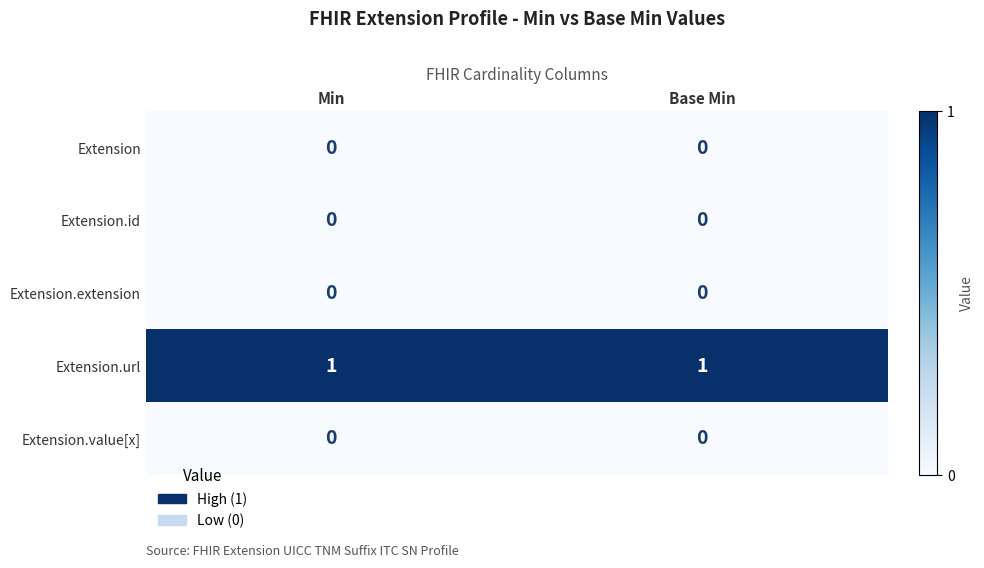

Reading left to right, extract all data points from this chart.

Extension: 0	0
Extension.id: 0	0
Extension.extension: 0	0
Extension.url: 1	1
Extension.value[x]: 0	0